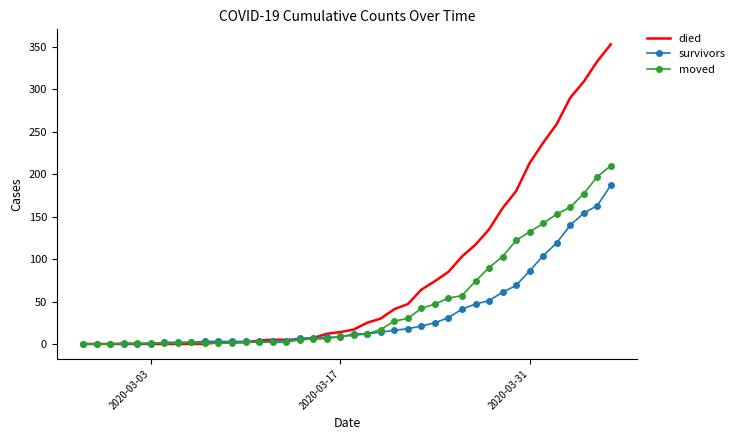

What is the difference between the maximum and minimum values in the died series?

353